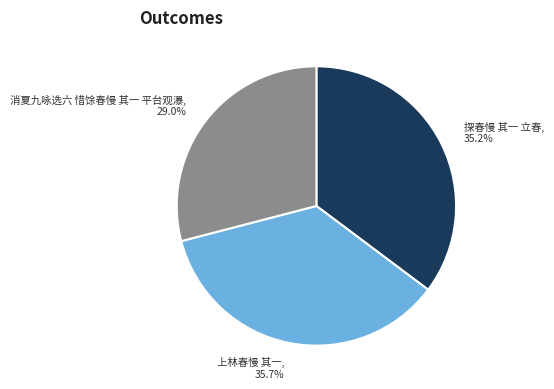

How many segments does this pie chart have?

3